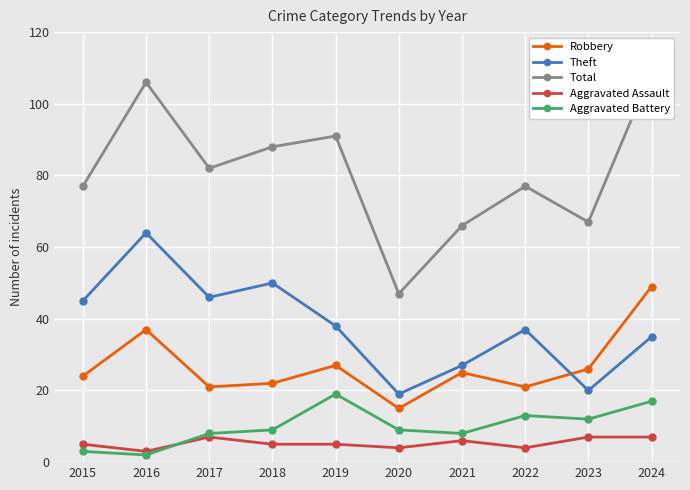

How many interior local valleys does the Theft series have?

3